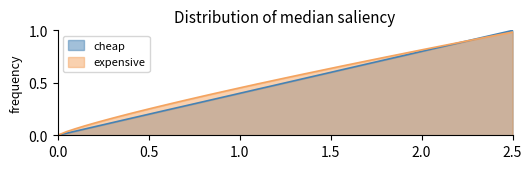

True or false: expensive and cheap intersect in this chart.

True